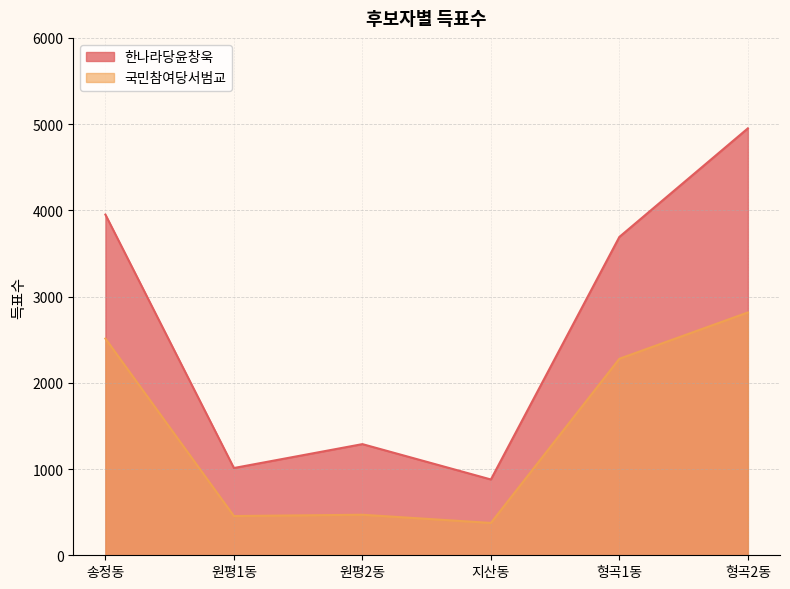

True or false: 국민참여당서범교 and 한나라당윤창욱 intersect in this chart.

False